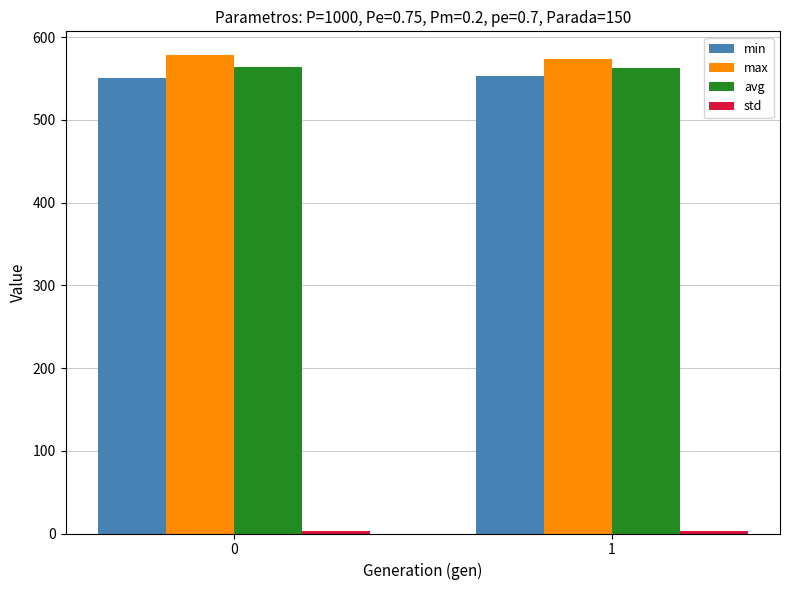

How many series are shown in this chart?

4